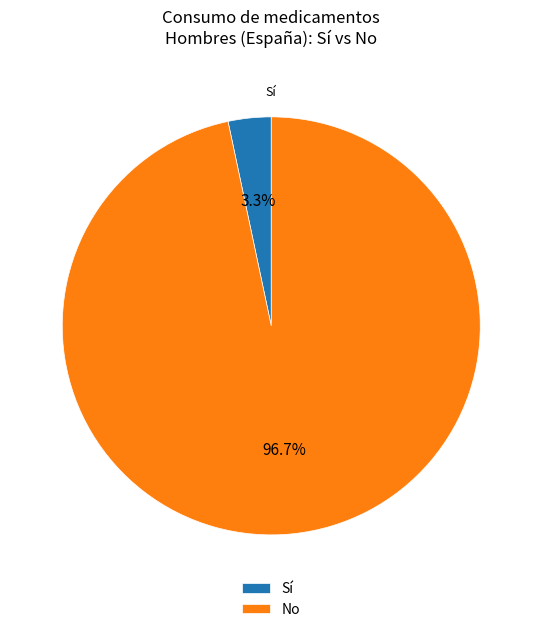

What is the total percentage of Sí and No?

100.0%